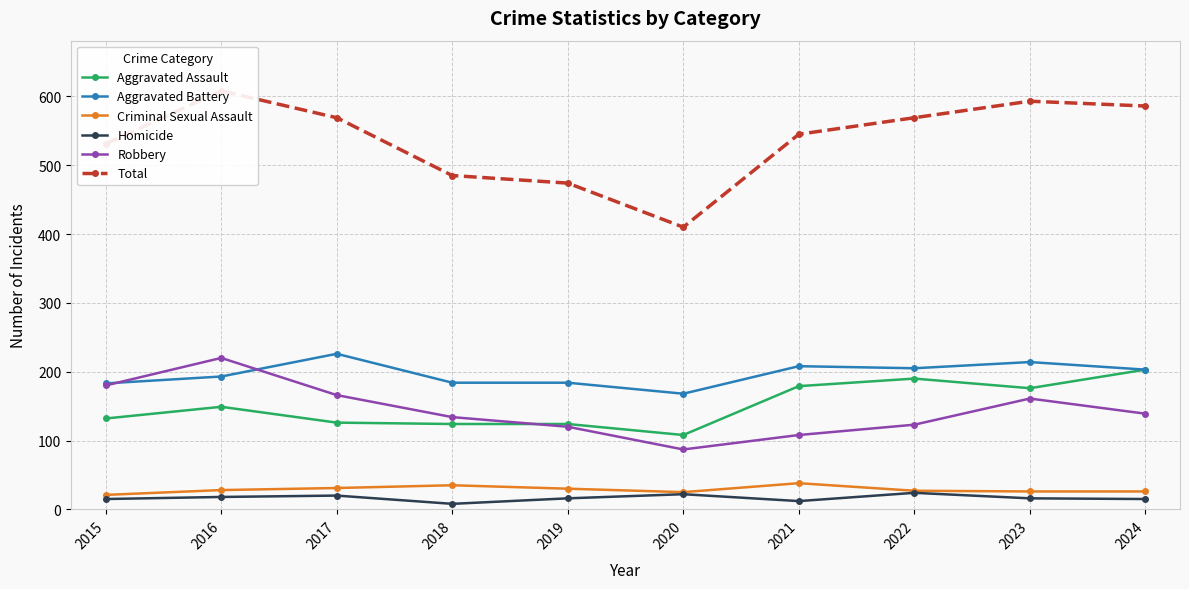

List the labels in order of Robbery value, smallest first.

2020, 2021, 2019, 2022, 2018, 2024, 2023, 2017, 2015, 2016